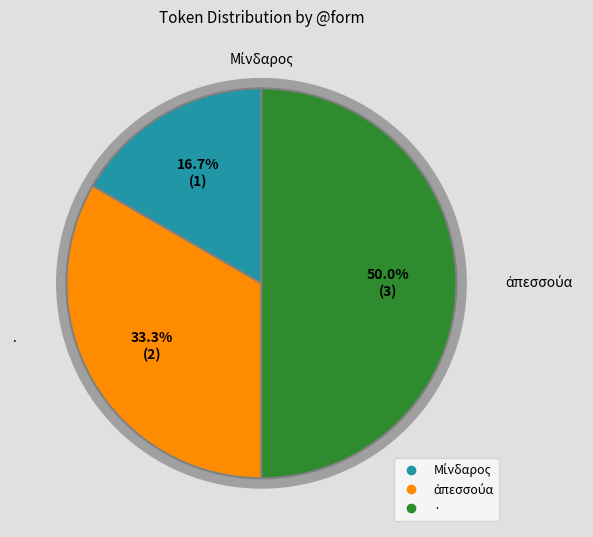

Between Μίνδαρος and ·, which is larger?

·